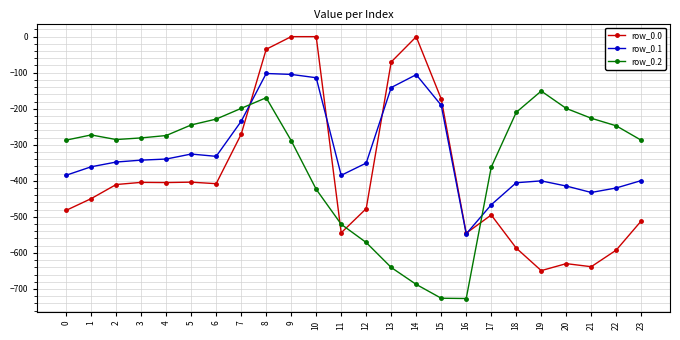

What is the spread (max minus min) of values at 0?

194.9